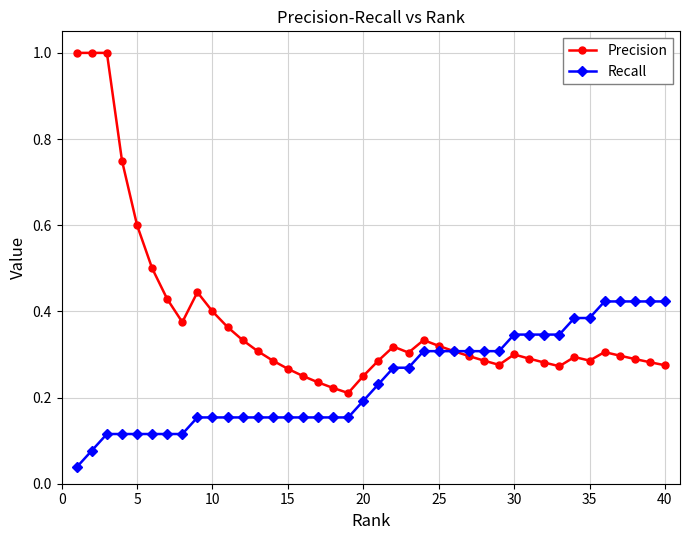

At how many categories does at least one series exceed 0?

40